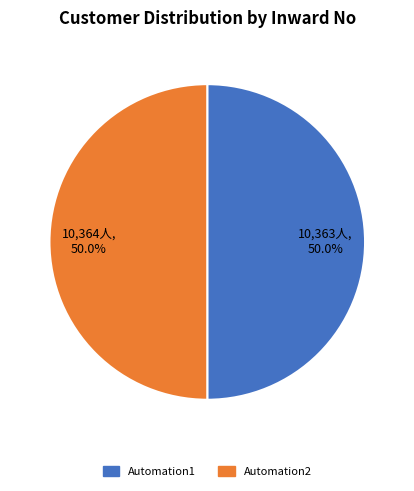

Approximately how many times larger is the value at Automation2 compared to Automation1?

1.0